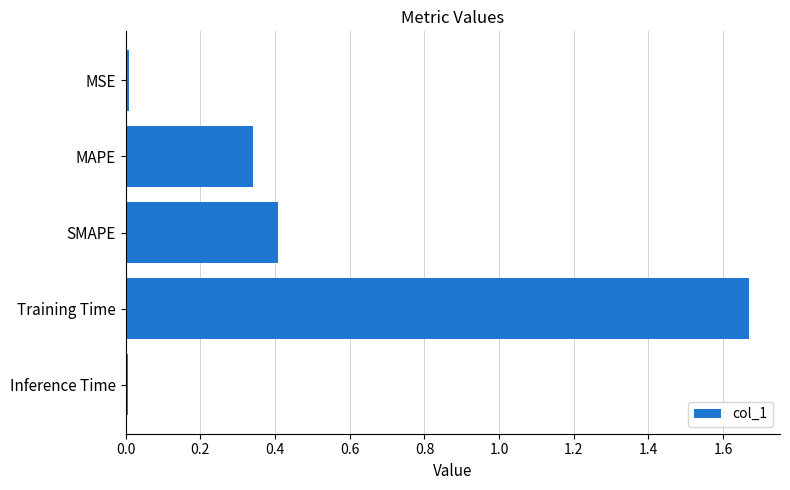

True or false: the data shows 0.7 at SMAPE.

False